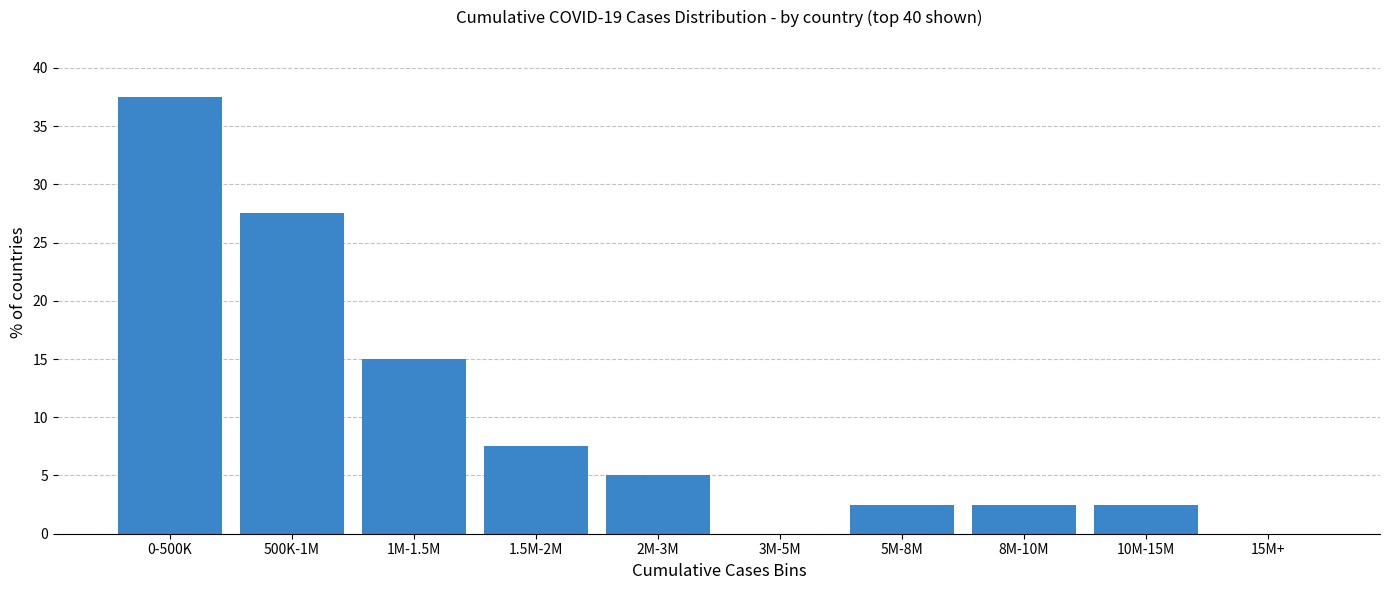

Reading right to left, transcribe all the data shown in this chart.

15M+=0.0	10M-15M=2.5	8M-10M=2.5	5M-8M=2.5	3M-5M=0.0	2M-3M=5.0	1.5M-2M=7.5	1M-1.5M=15.0	500K-1M=27.5	0-500K=37.5